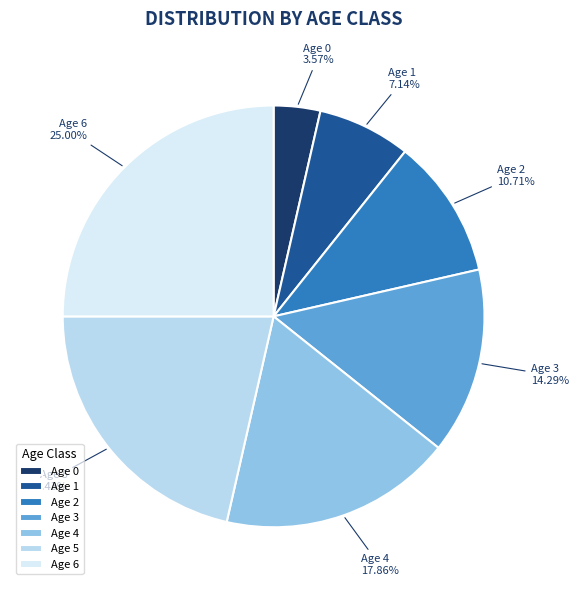

Rank the categories by value from highest to lowest.

Age 6, Age 5, Age 4, Age 3, Age 2, Age 1, Age 0